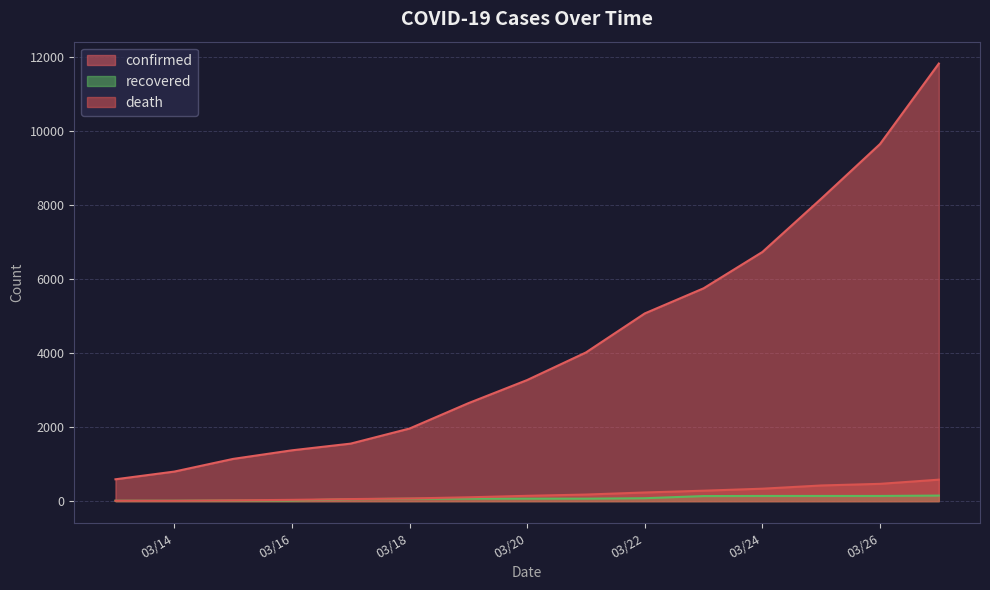

What is the value of the recovered point at the 4th from the left?

18